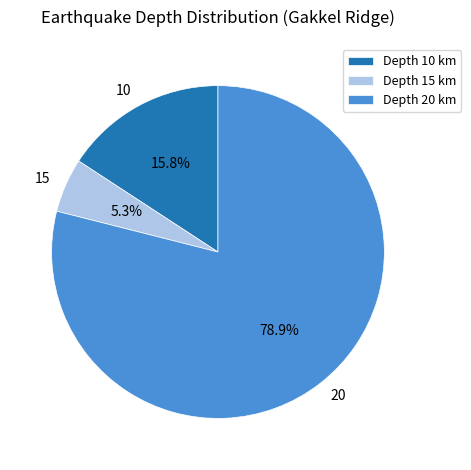

Does 10 represent more than half of the total?

No